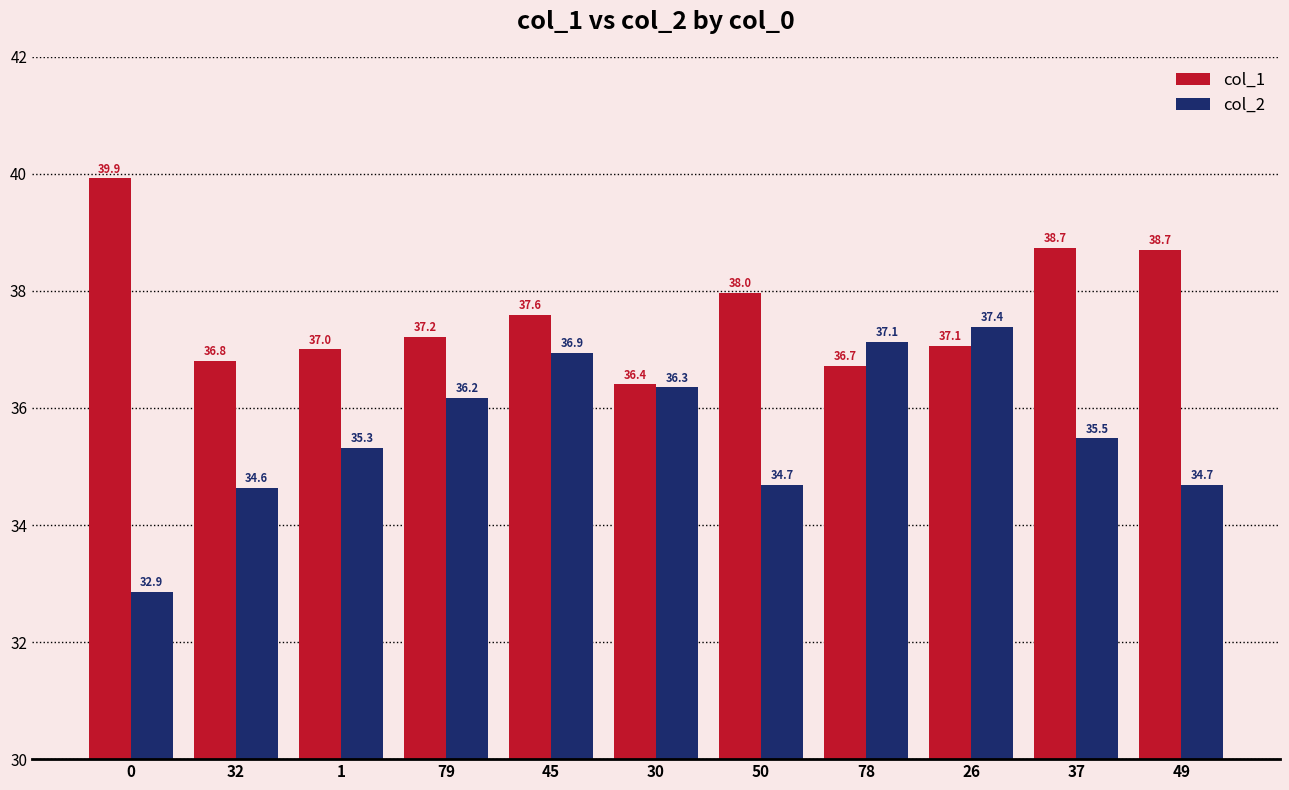

Reading left to right, extract all data points from this chart.

col_1: 0=39.9	32=36.8	1=37.0	79=37.2	45=37.6	30=36.4	50=38.0	78=36.7	26=37.1	37=38.7	49=38.7
col_2: 0=32.9	32=34.6	1=35.3	79=36.2	45=36.9	30=36.3	50=34.7	78=37.1	26=37.4	37=35.5	49=34.7